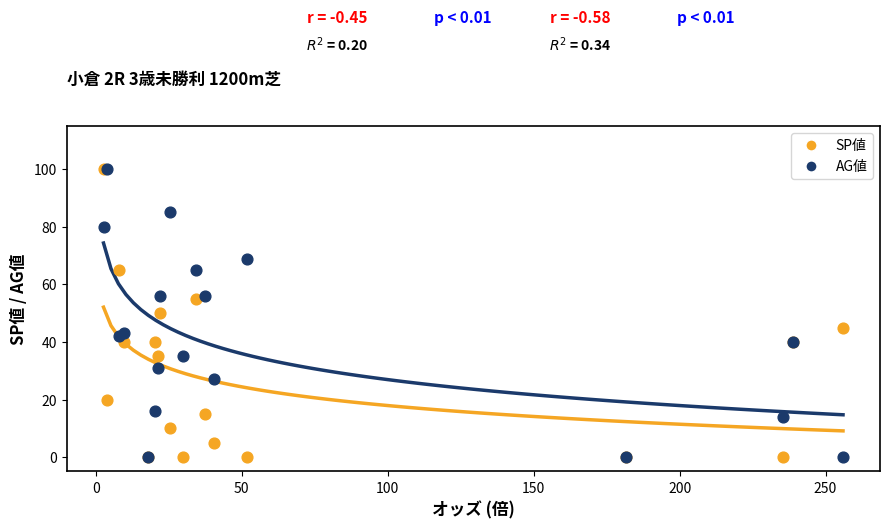

What are all the series names shown in the legend?

SP値, AG値